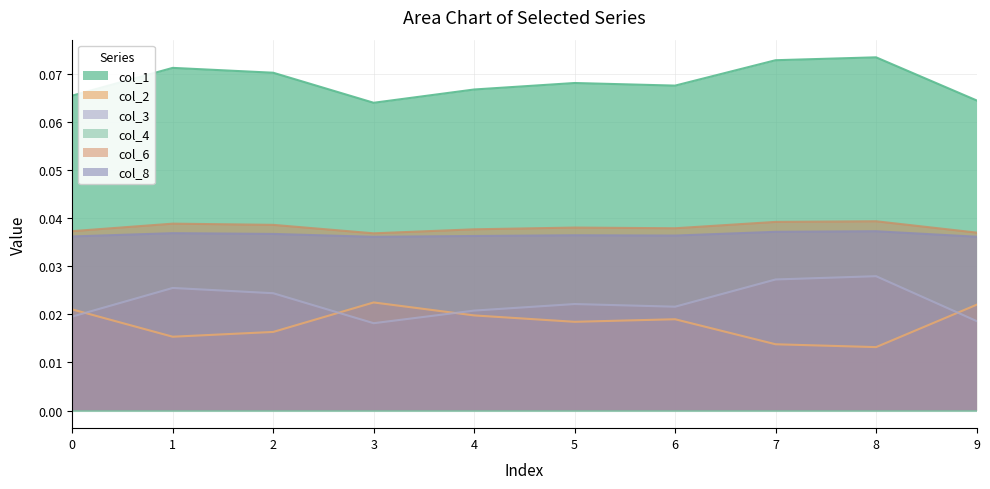

The value of col_6 at 7 is 0.0. True or false?

True